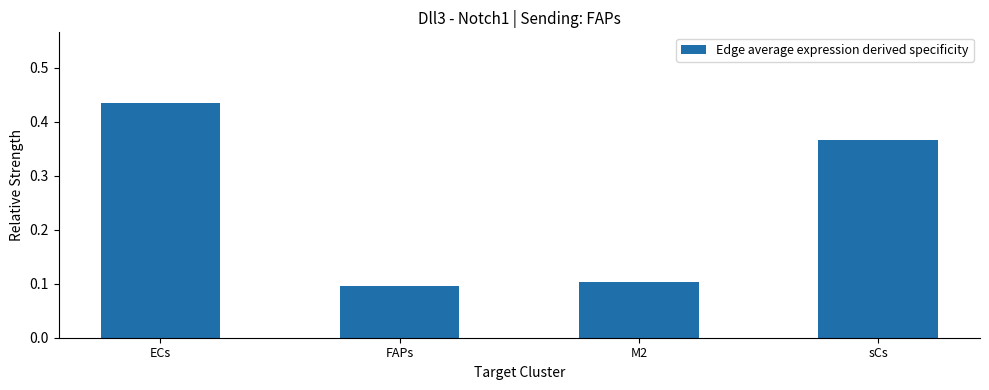

What position from the right is FAPs?

3